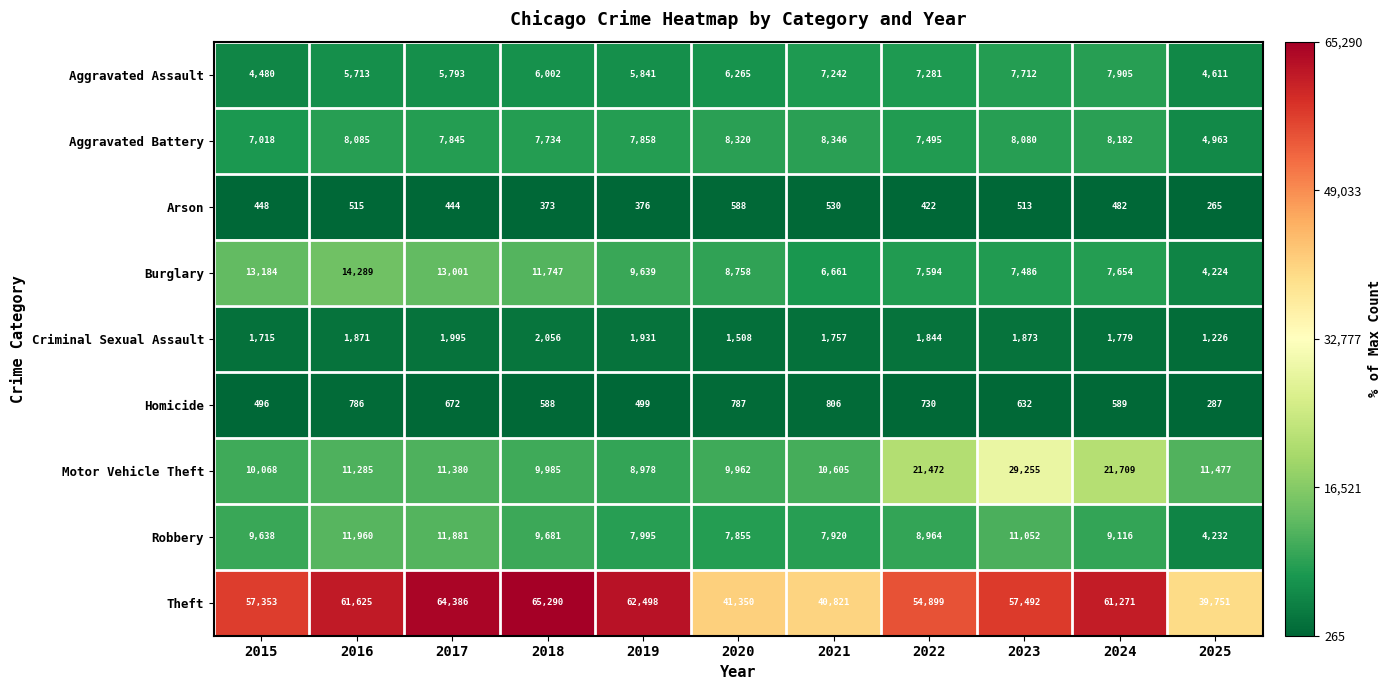

What is the approximate value of Robbery at 2015, to the nearest 10?

9640